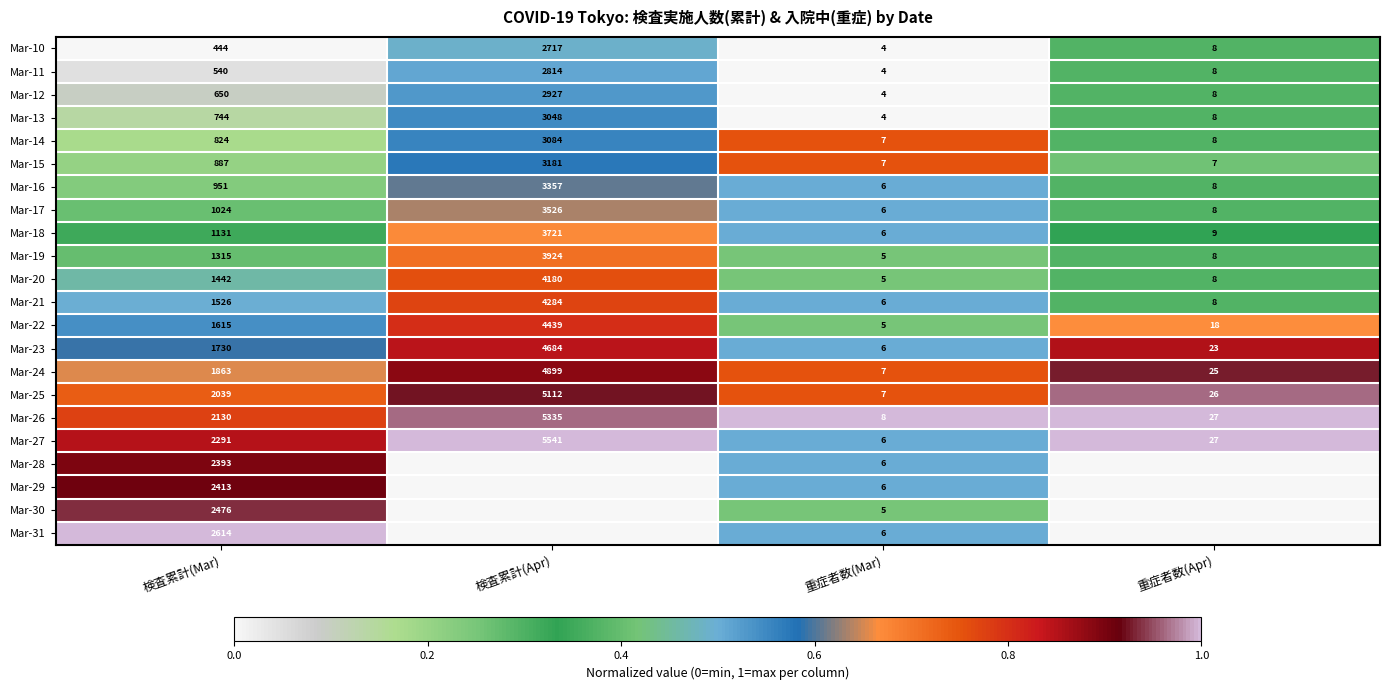

What is the spread (max minus min) of values at 重症者数(Mar)?

4